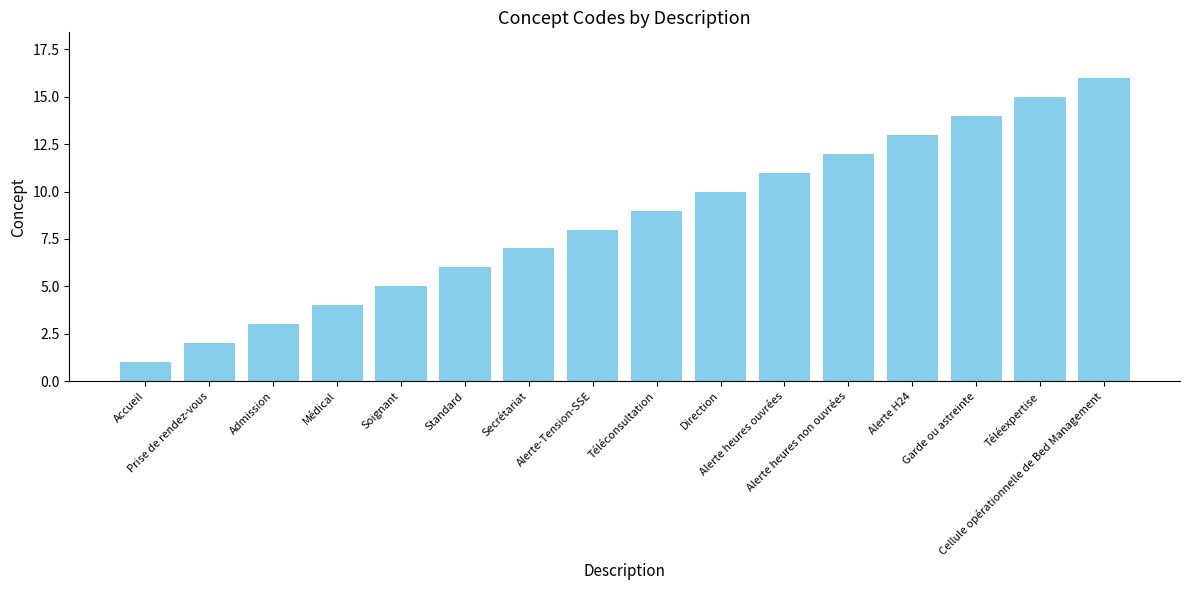

Reading right to left, extract all data points from this chart.

Cellule opérationnelle de Bed Management=16	Téléexpertise=15	Garde ou astreinte=14	Alerte H24=13	Alerte heures non ouvrées=12	Alerte heures ouvrées=11	Direction=10	Téléconsultation=9	Alerte-Tension-SSE=8	Secrétariat=7	Standard=6	Soignant=5	Médical=4	Admission=3	Prise de rendez-vous=2	Accueil=1